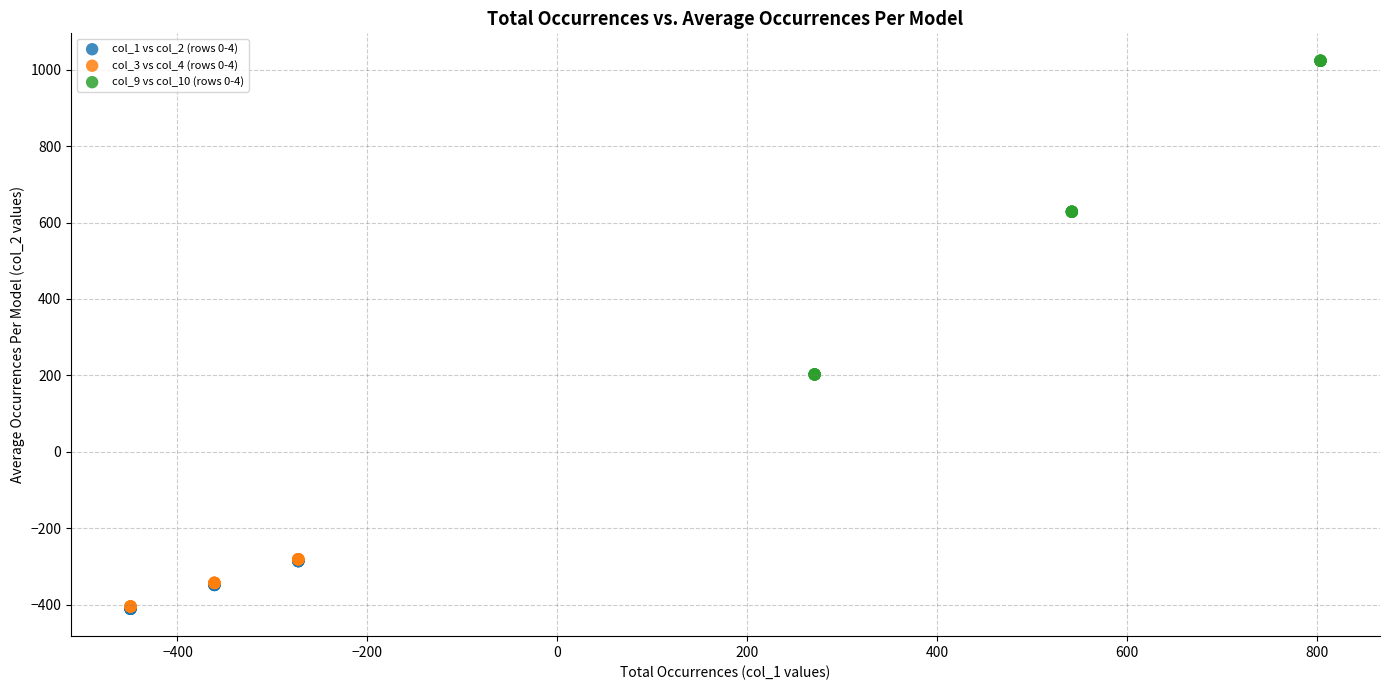

Which series contains the highest Y value?

col_9 vs col_10 (rows 0-4)